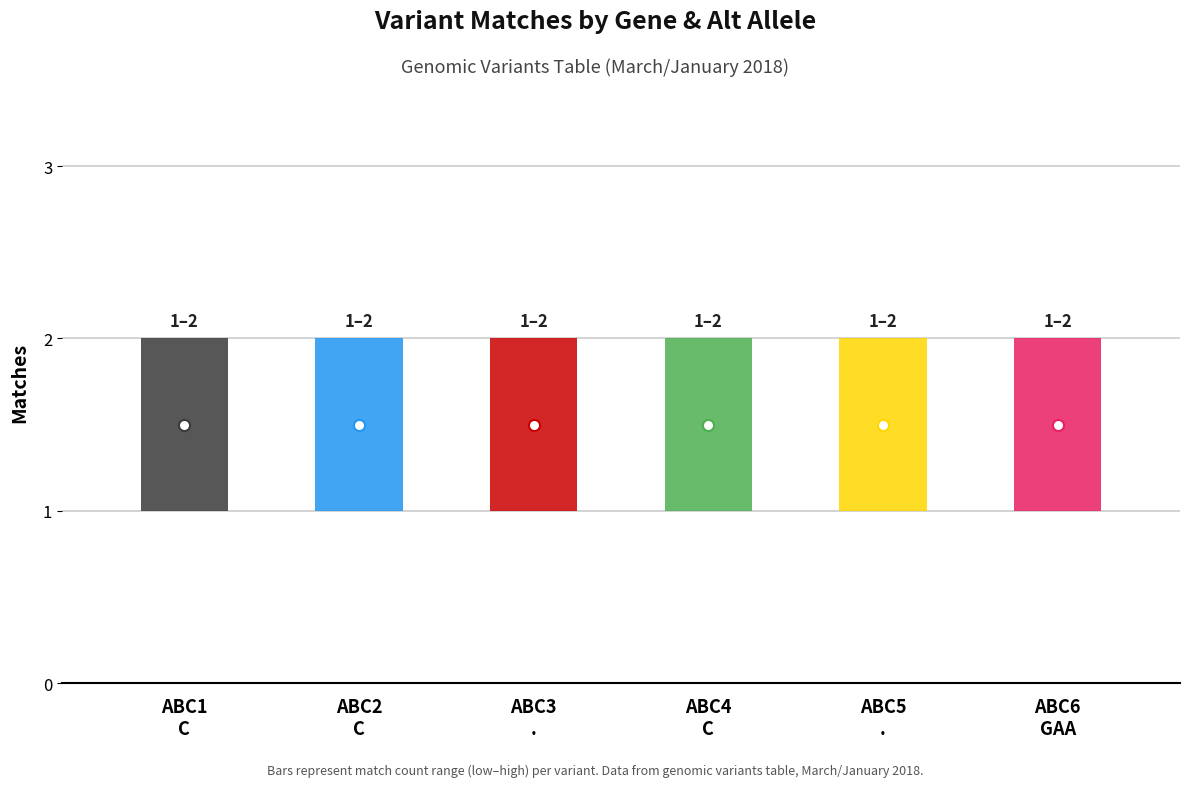

True or false: matches_low and matches cross at least once.

False